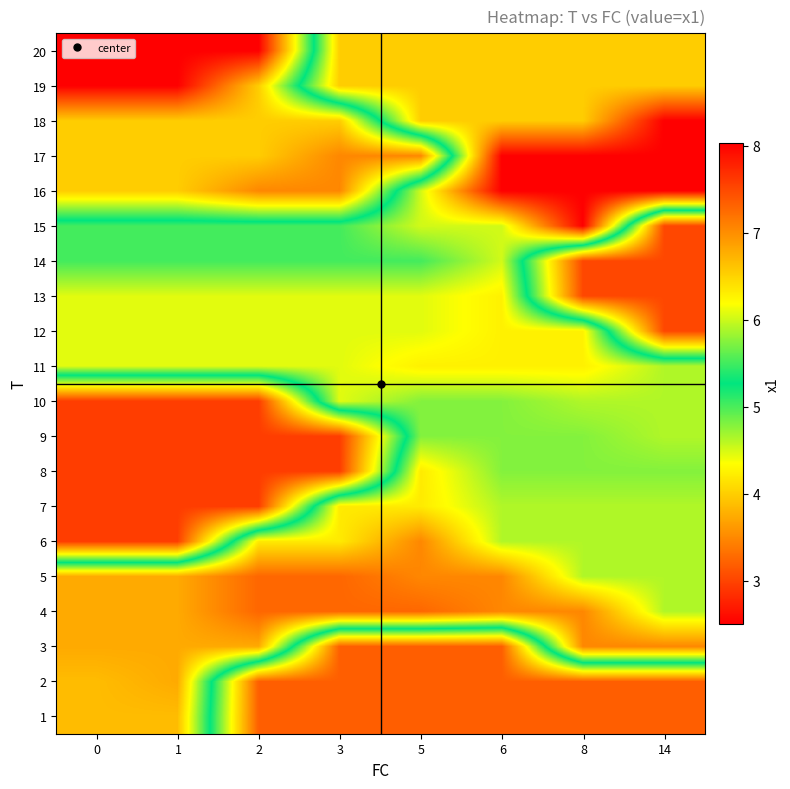

At how many categories does at least one series exceed 7?

6